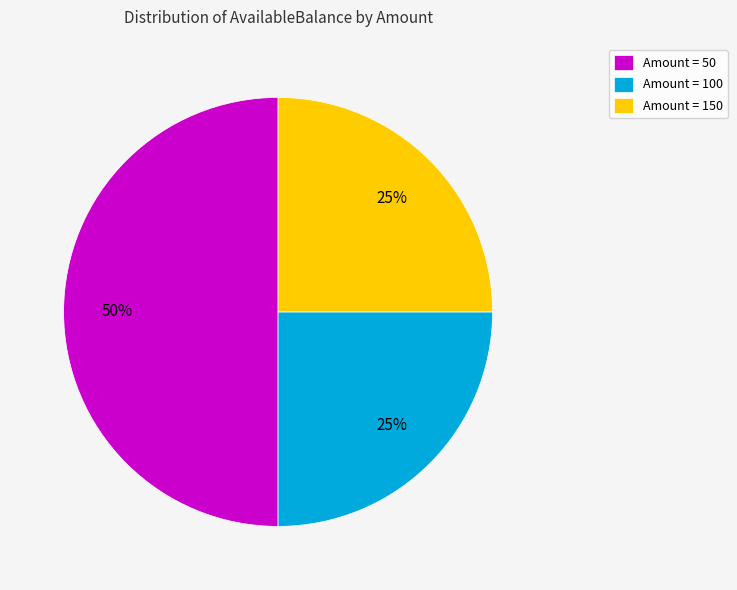

Approximately how many times larger is the value at Amount = 100 compared to Amount = 50?

0.5